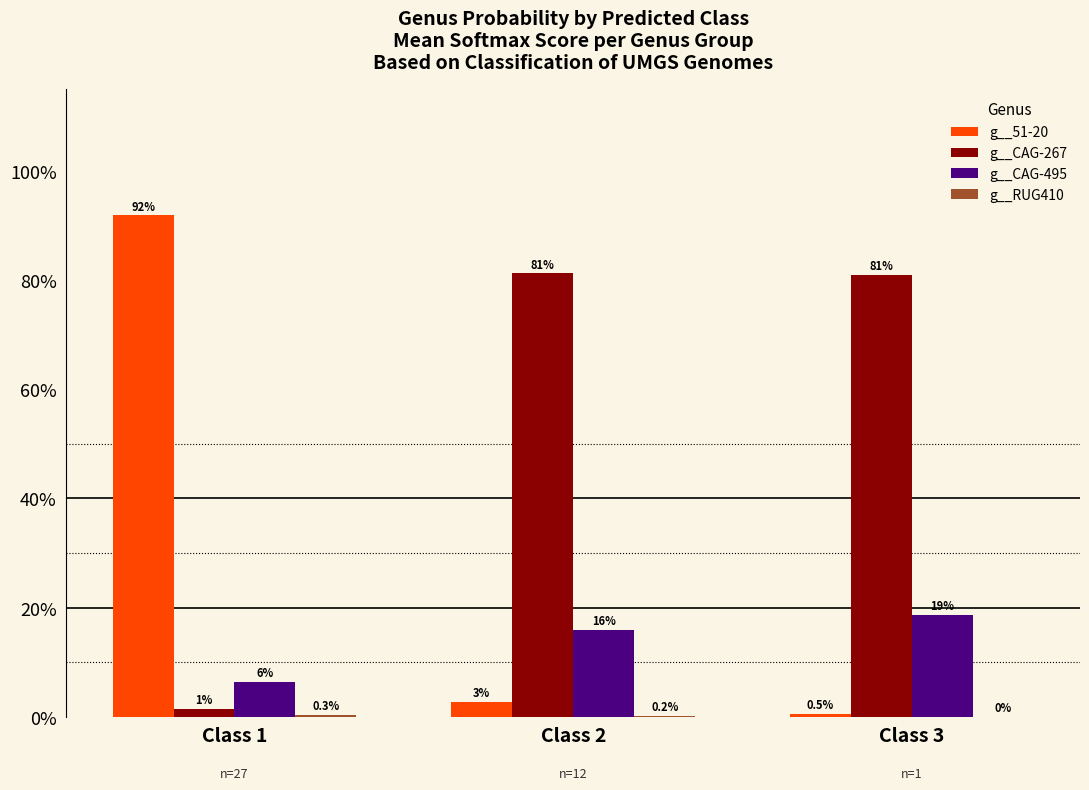

What is the spread (max minus min) of values at Class 2?

0.8